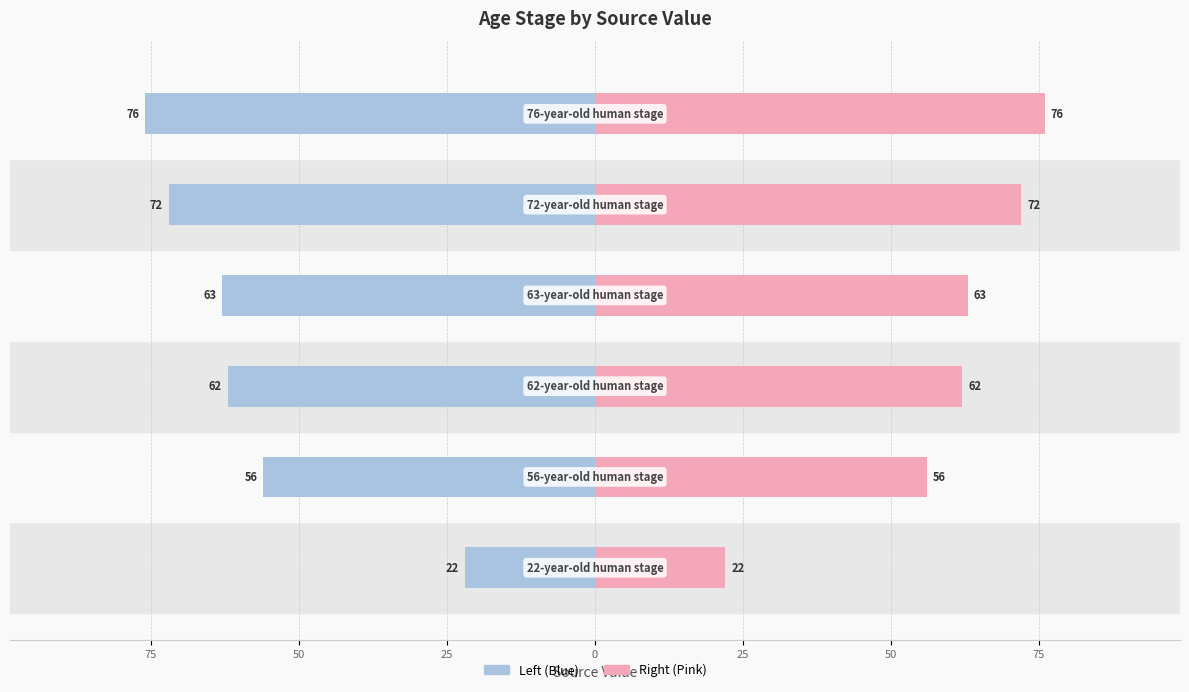

Does the chart contain any negative values?

Yes